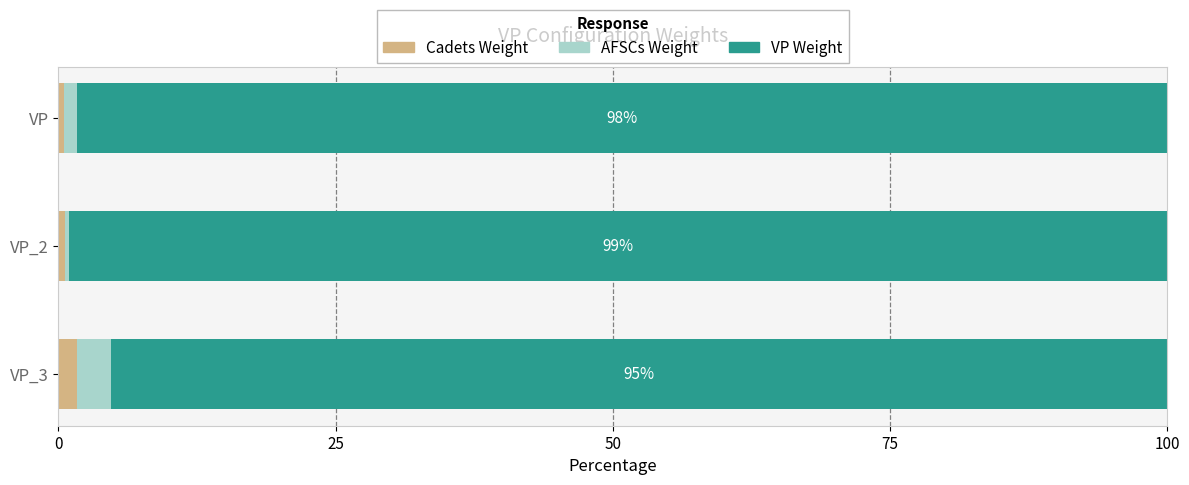

Count the number of categories in the chart.

3